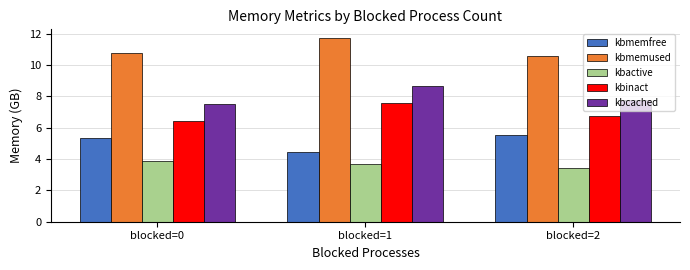

What is the difference between the highest and lowest values at blocked=0?

6.9